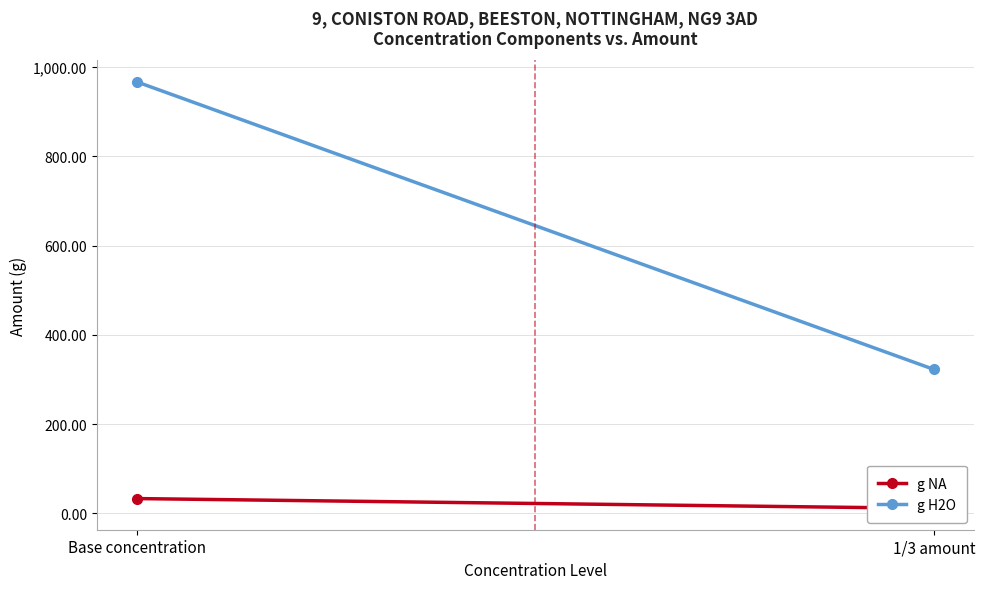

What is the spread (max minus min) of values at 1/3 amount?

311.3